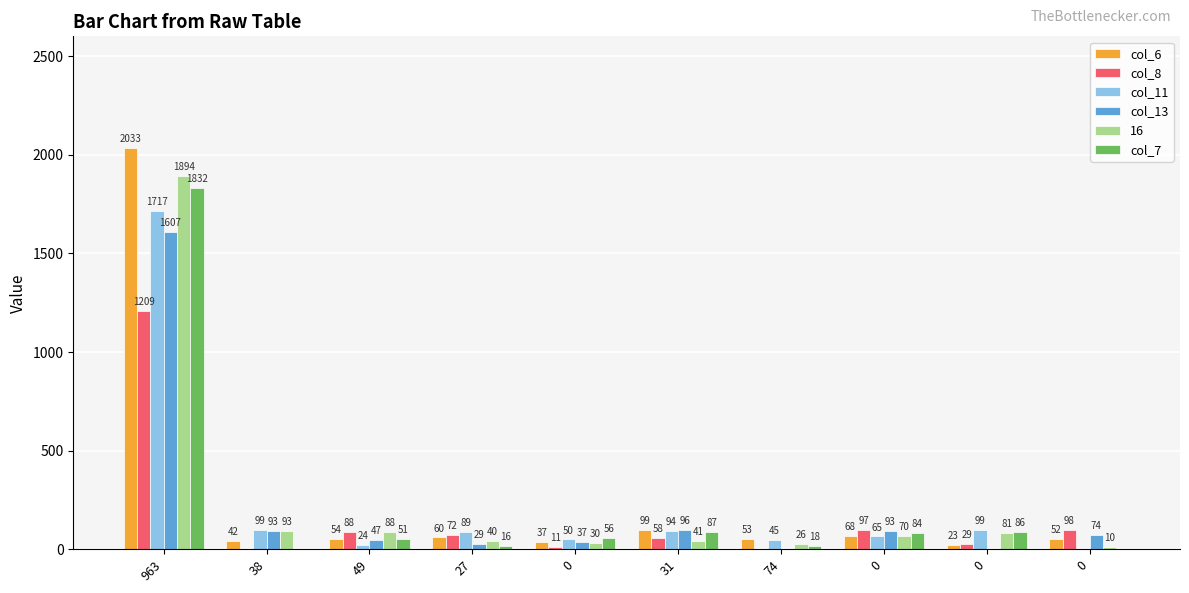

What are all the series names shown in the legend?

col_6, col_8, col_11, col_13, 16, col_7